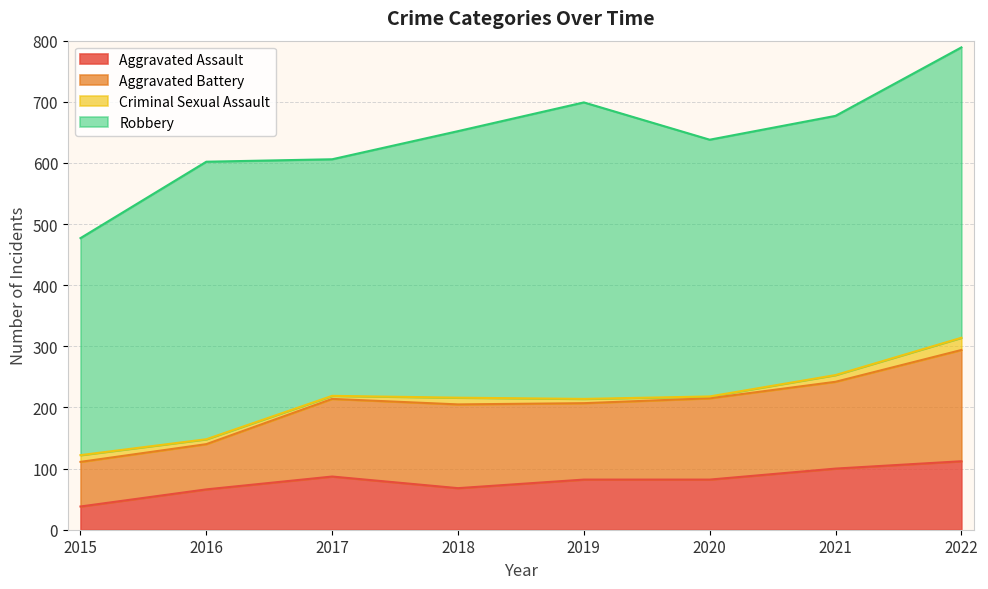

Is it true that Aggravated Assault equals 82 at 2019?

True